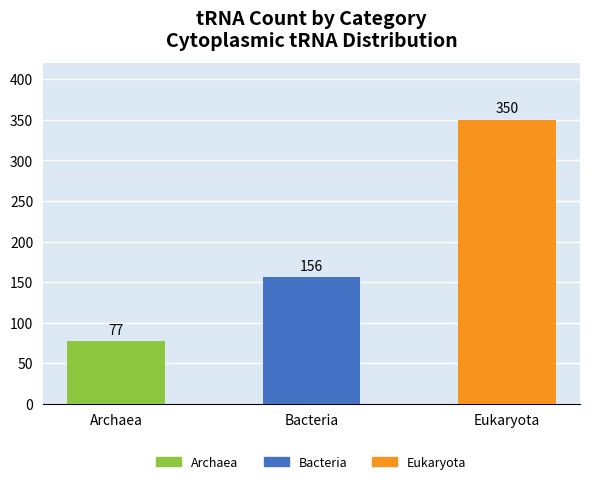

Does the chart contain any negative values?

No